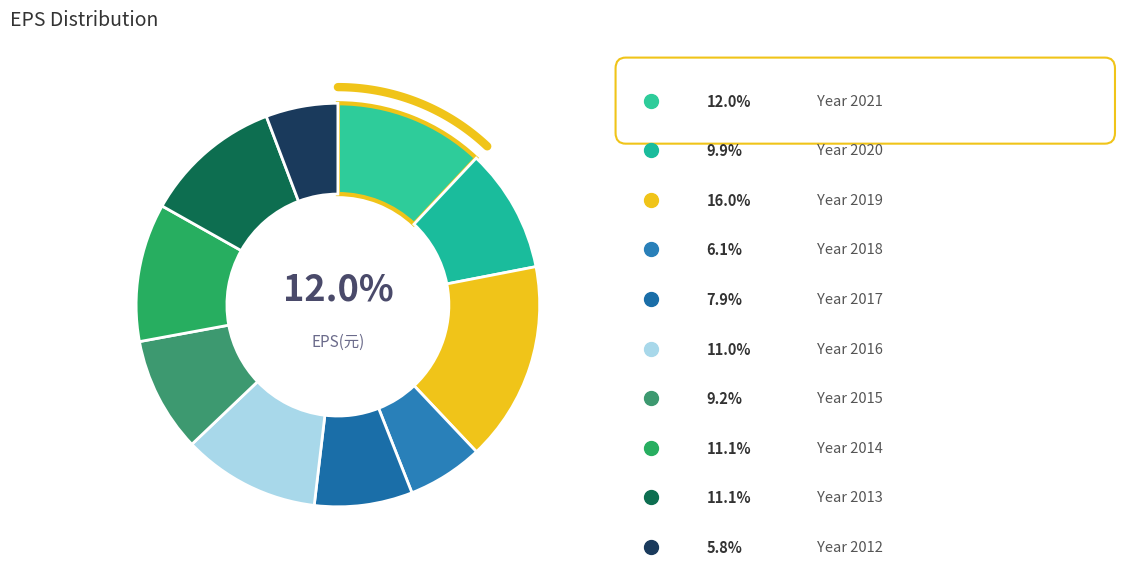

Rank the categories by value from lowest to highest.

2012, 2018, 2017, 2015, 2020, 2016, 2014, 2013, 2021, 2019